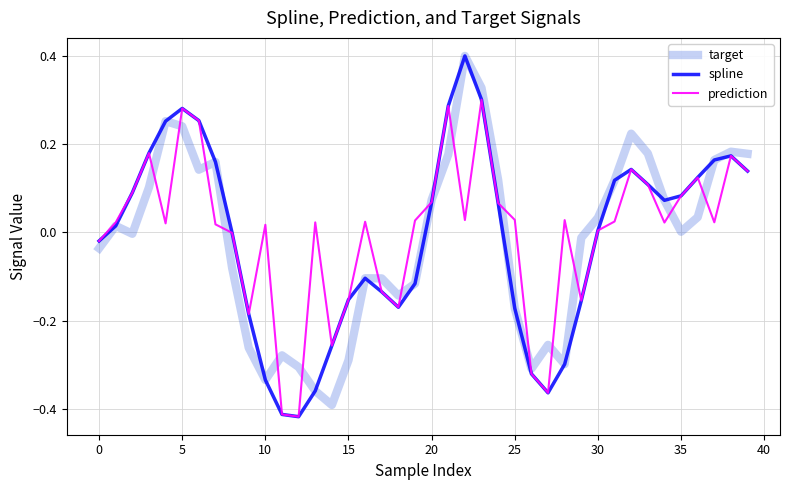

Which series has the largest range (max minus min)?

spline